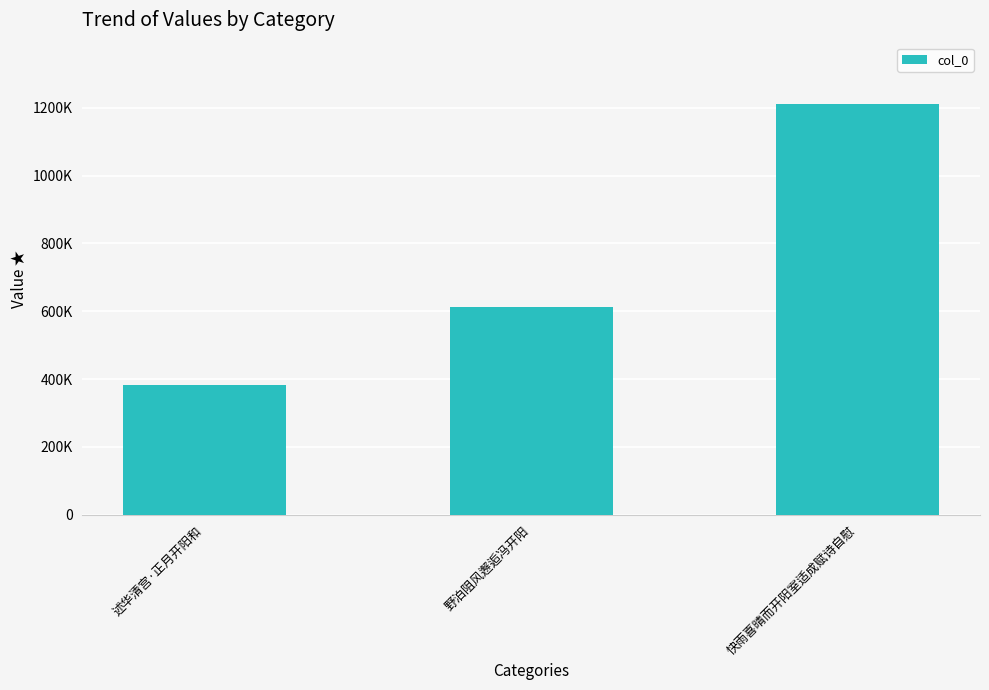

What is the greatest value displayed?

1210462